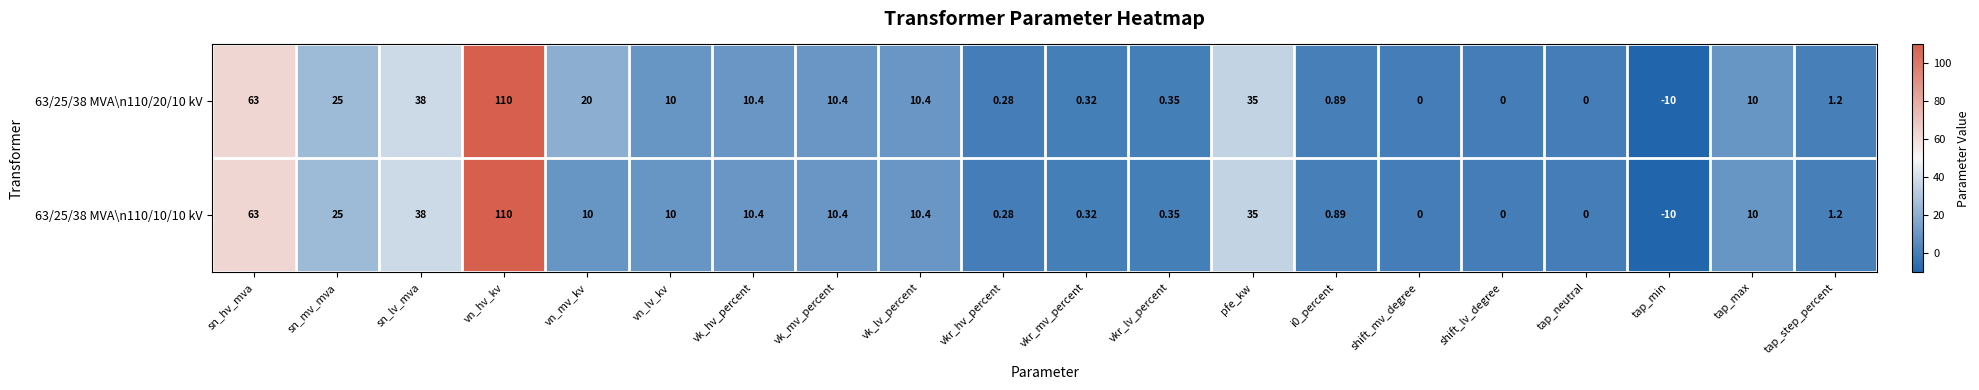

Which category has the highest value across all series?

vn_hv_kv